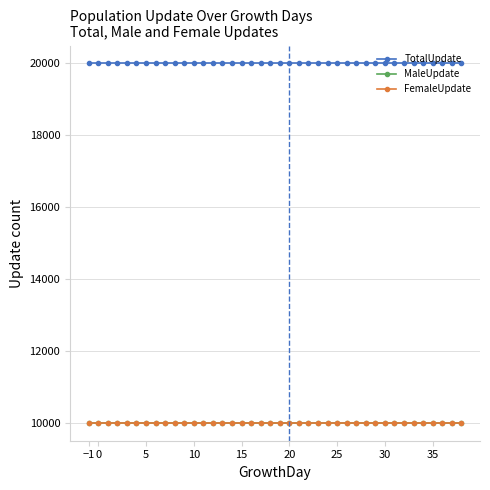

At which label is MaleUpdate closest to 10000?

−1